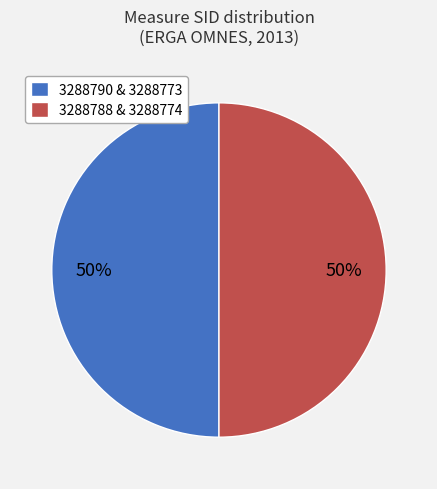

Is the sum of 3288788 & 3288774 and 3288790 & 3288773 greater than half?

Yes